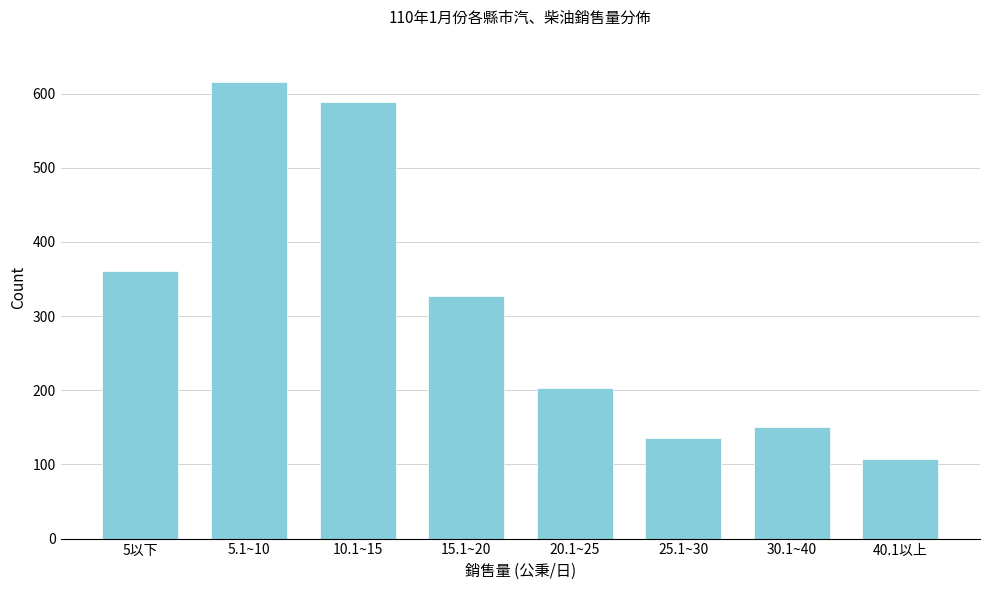

Reading right to left, what are all the values shown in this chart?

107	151	135	203	327	589	615	361